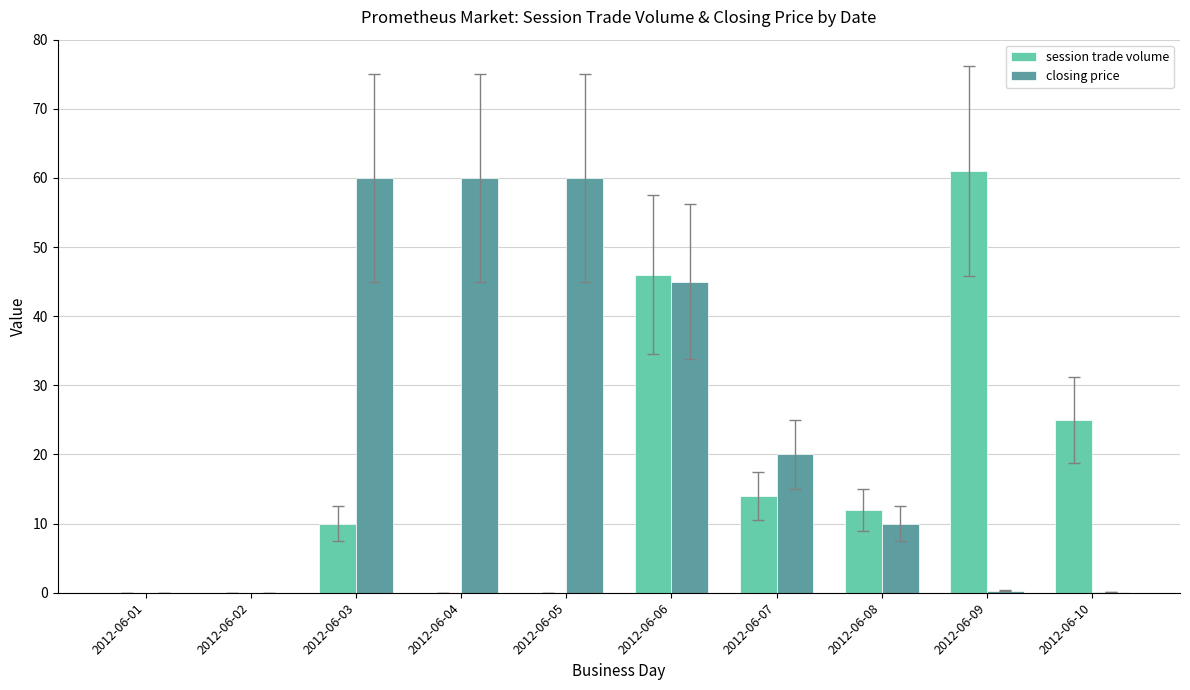

What is the highest value of the session trade volume series?

61.0